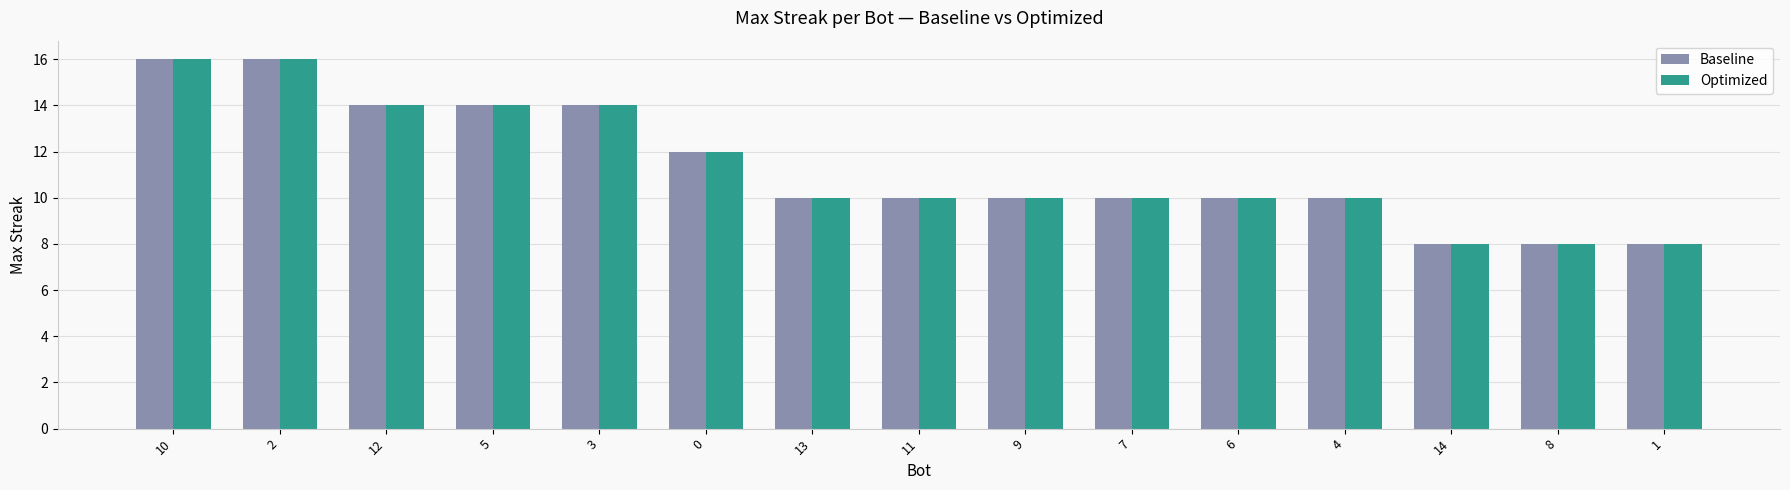

Reading left to right, transcribe all the data shown in this chart.

Baseline: 10=16	2=16	12=14	5=14	3=14	0=12	13=10	11=10	9=10	7=10	6=10	4=10	14=8	8=8	1=8
Optimized: 10=16	2=16	12=14	5=14	3=14	0=12	13=10	11=10	9=10	7=10	6=10	4=10	14=8	8=8	1=8